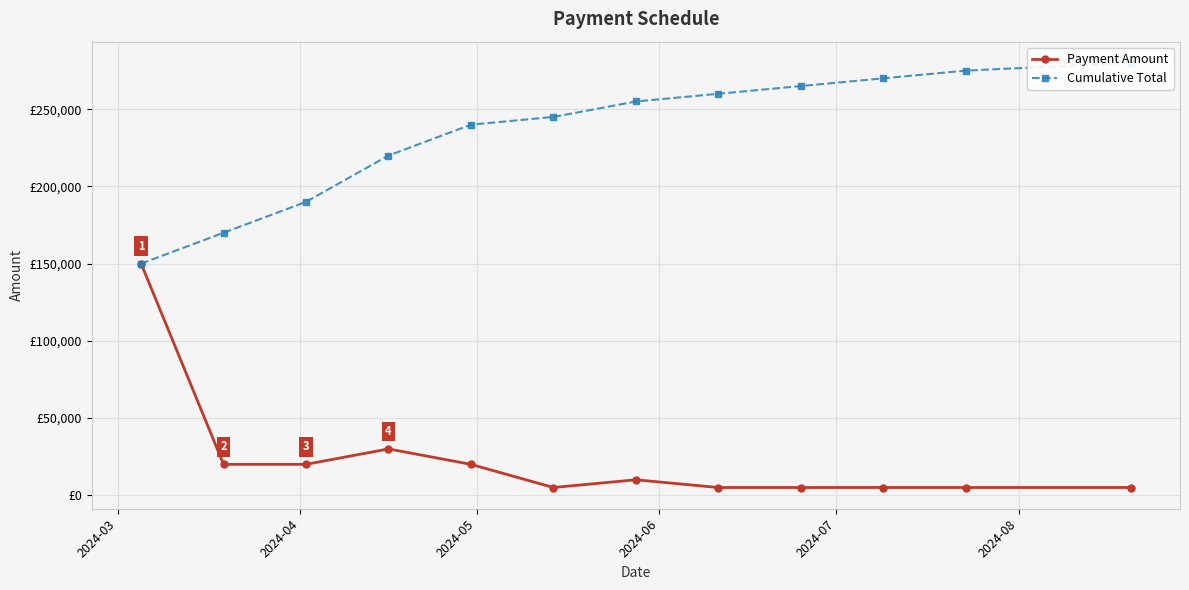

What is the minimum value for Cumulative Total?

150000